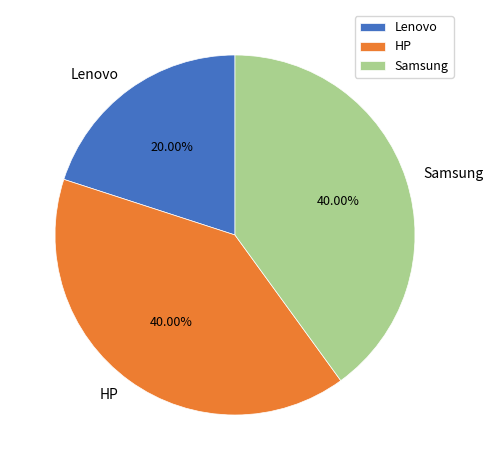

Does HP account for over 50% of the chart?

No